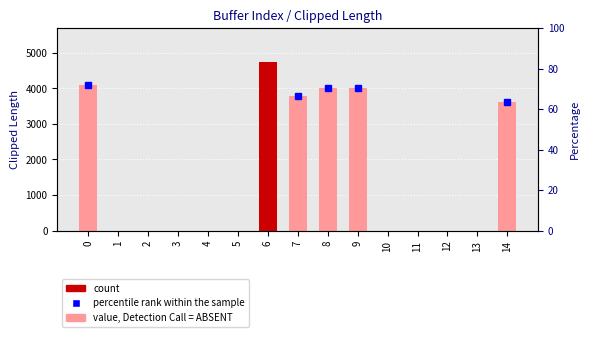

Are the bars horizontal?

No